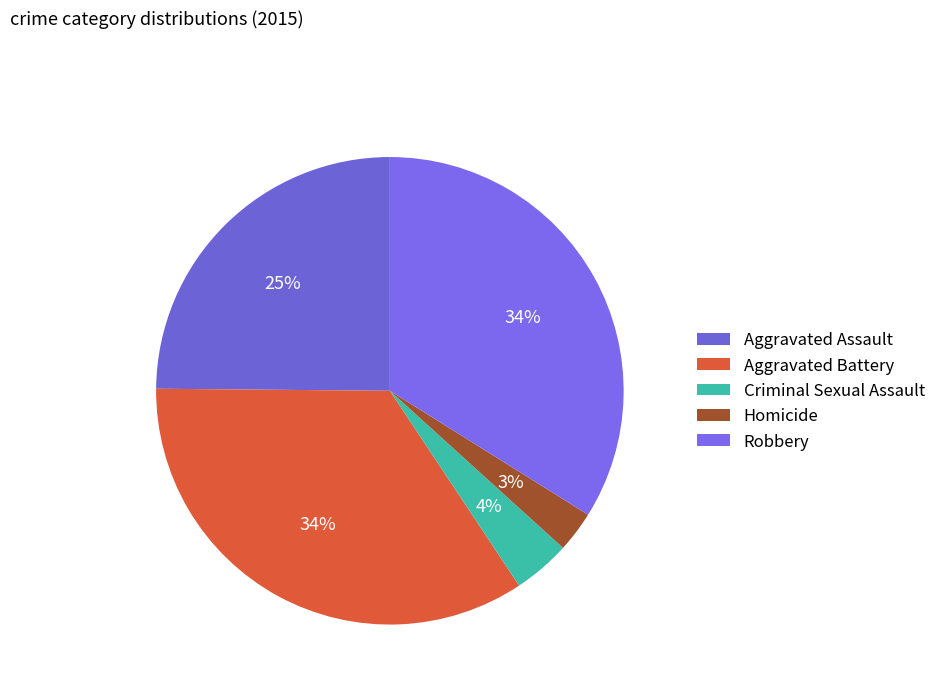

To the nearest percent, what percentage of the pie is Criminal Sexual Assault?

4%